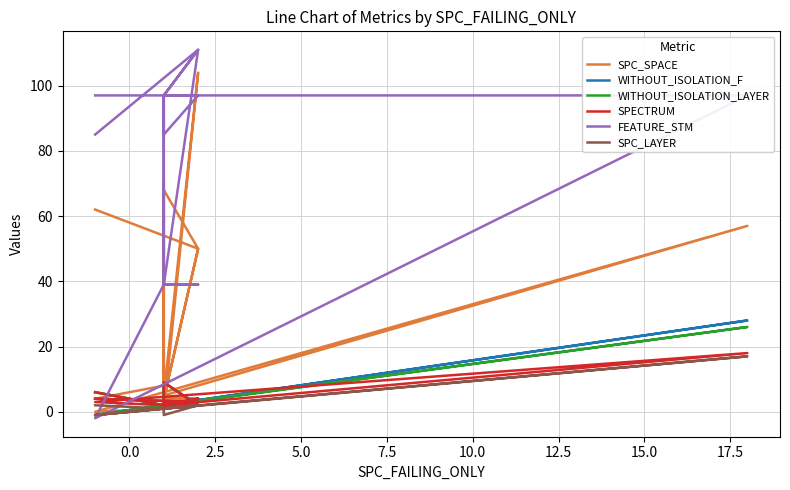

How many lines are shown in the chart?

6